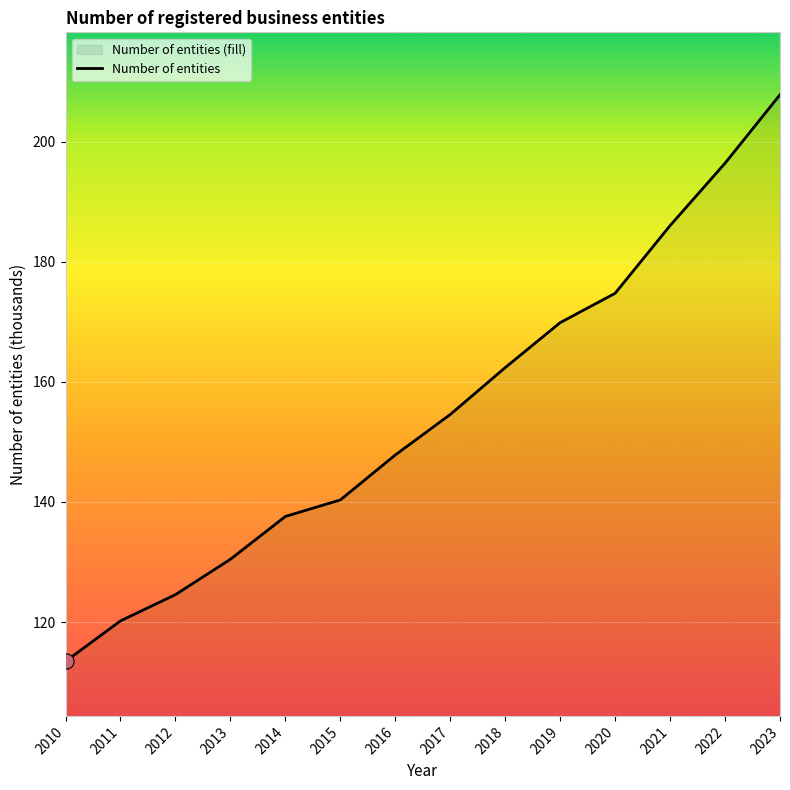

What is the change in value from 2012 to 2018?

+37.8